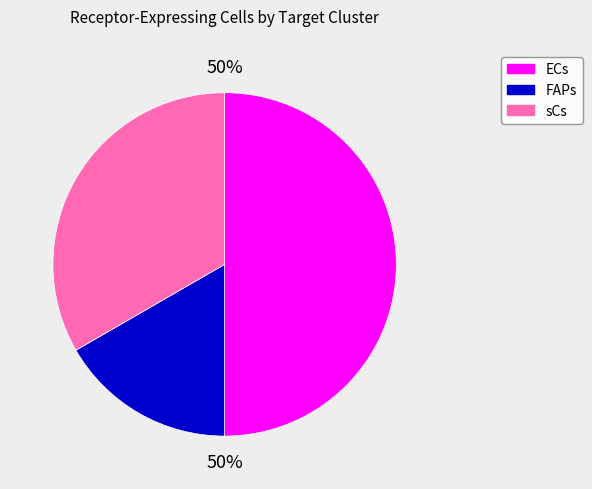

Is it true that ECs is 63% of the pie?

False